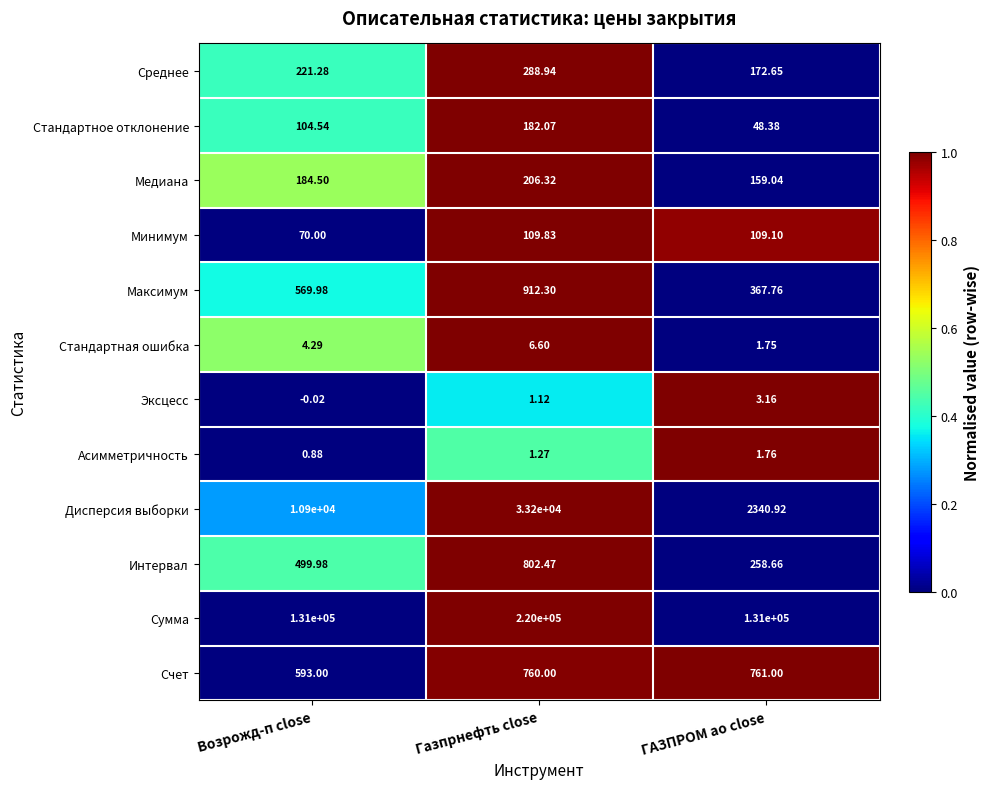

Count the number of categories in the chart.

3